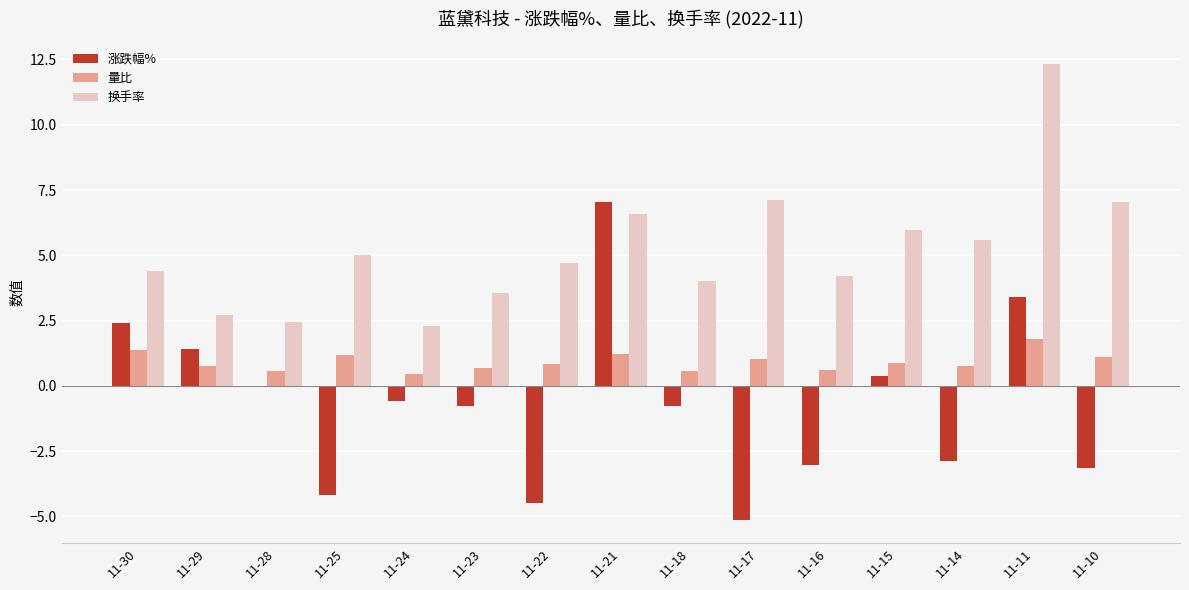

How many groups of bars are there?

15